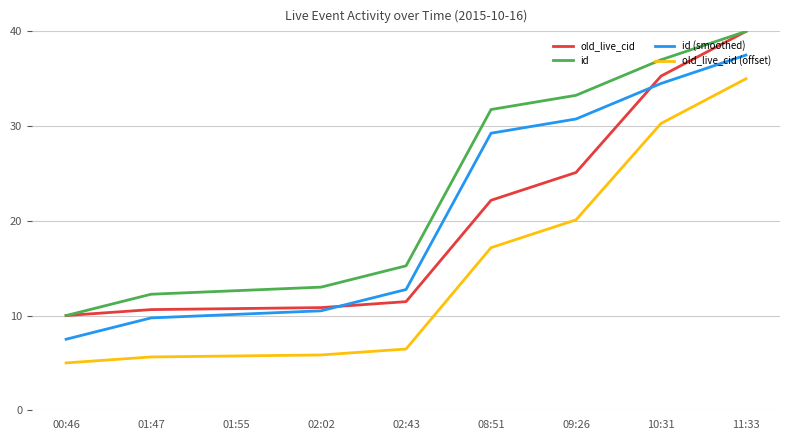

Is it true that old_live_cid equals 10.4 at 11:33?

False